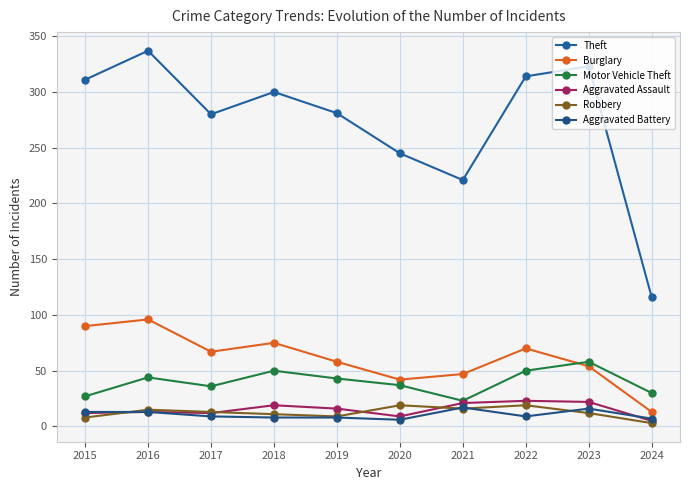

True or false: Aggravated Battery and Theft cross at least once.

False